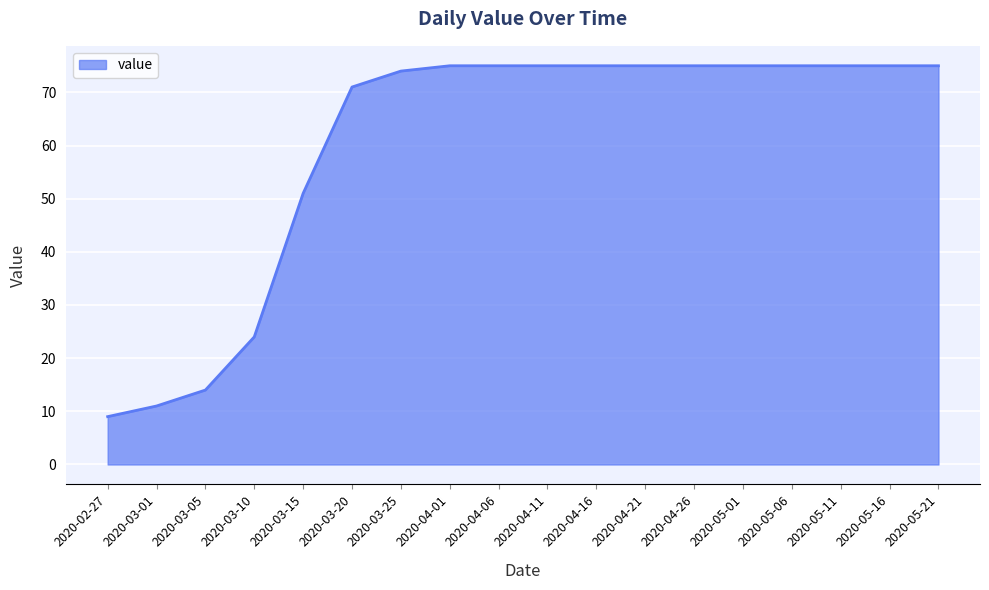

What is the minimum value shown in the chart?

9